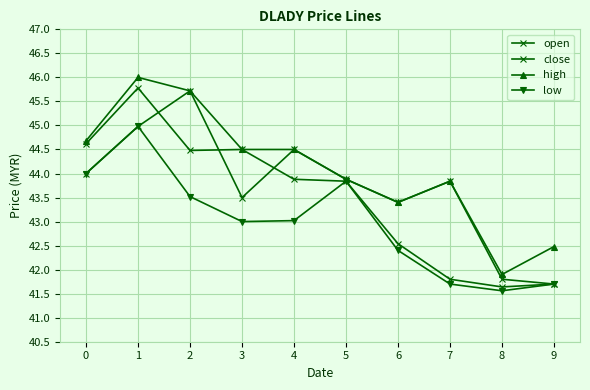

How many interior local valleys does the open series have?

2